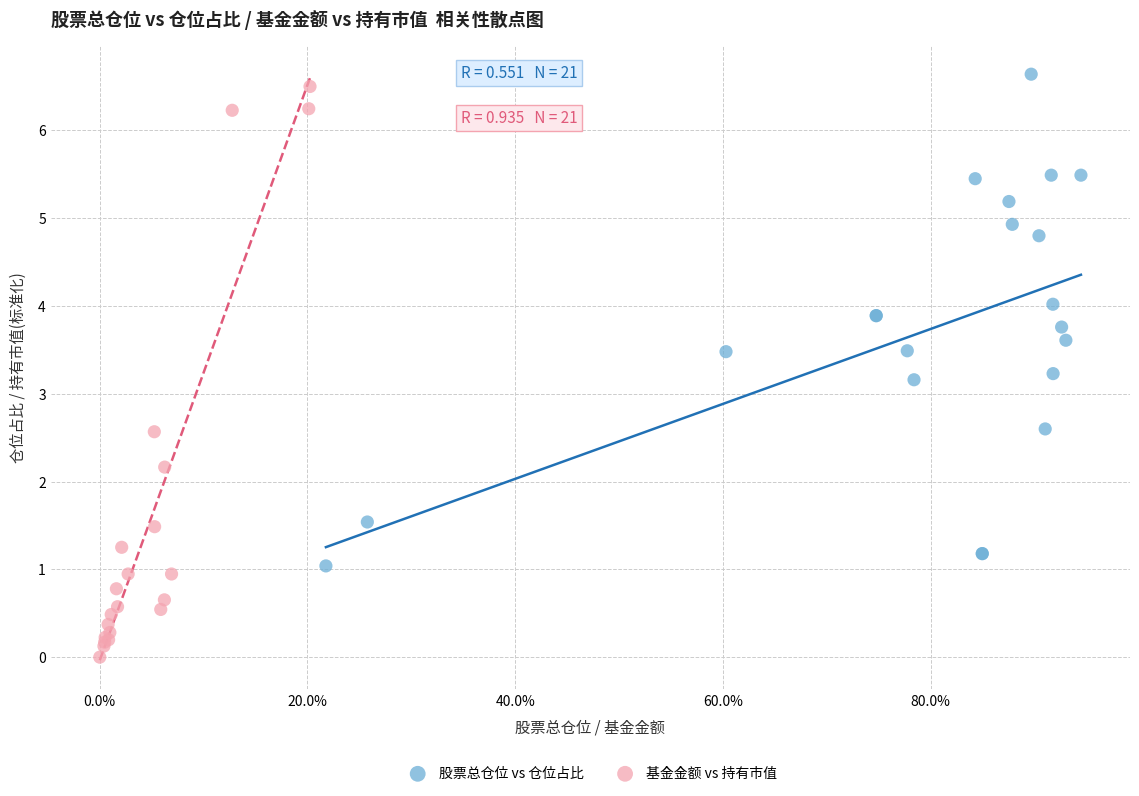

Which series has the widest spread of Y values?

基金金额 vs 持有市值